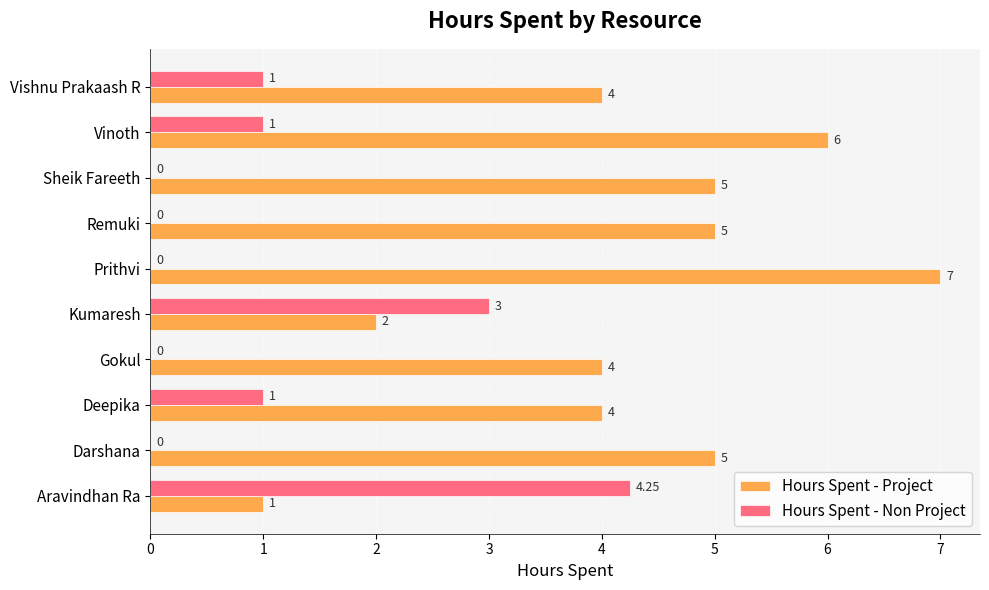

What is the sum of the Hours Spent - Project values at Prithvi and Sheik Fareeth?

12.0